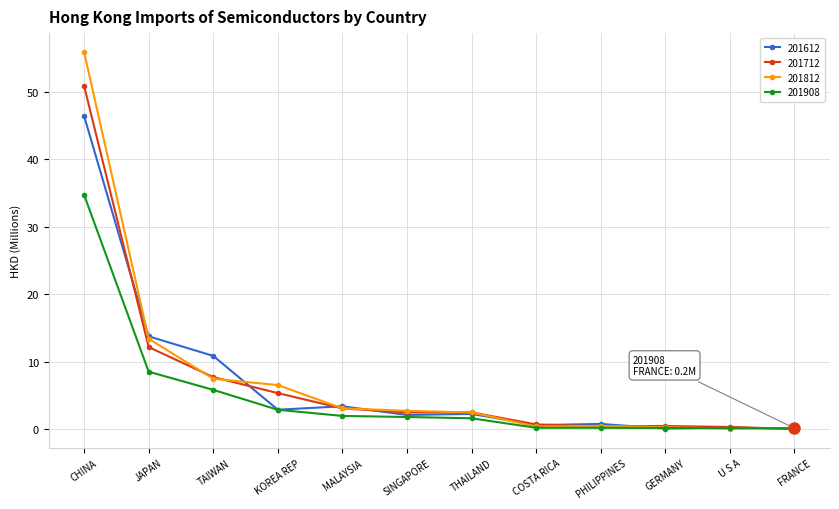

At which category is the sum across all series the highest?

CHINA